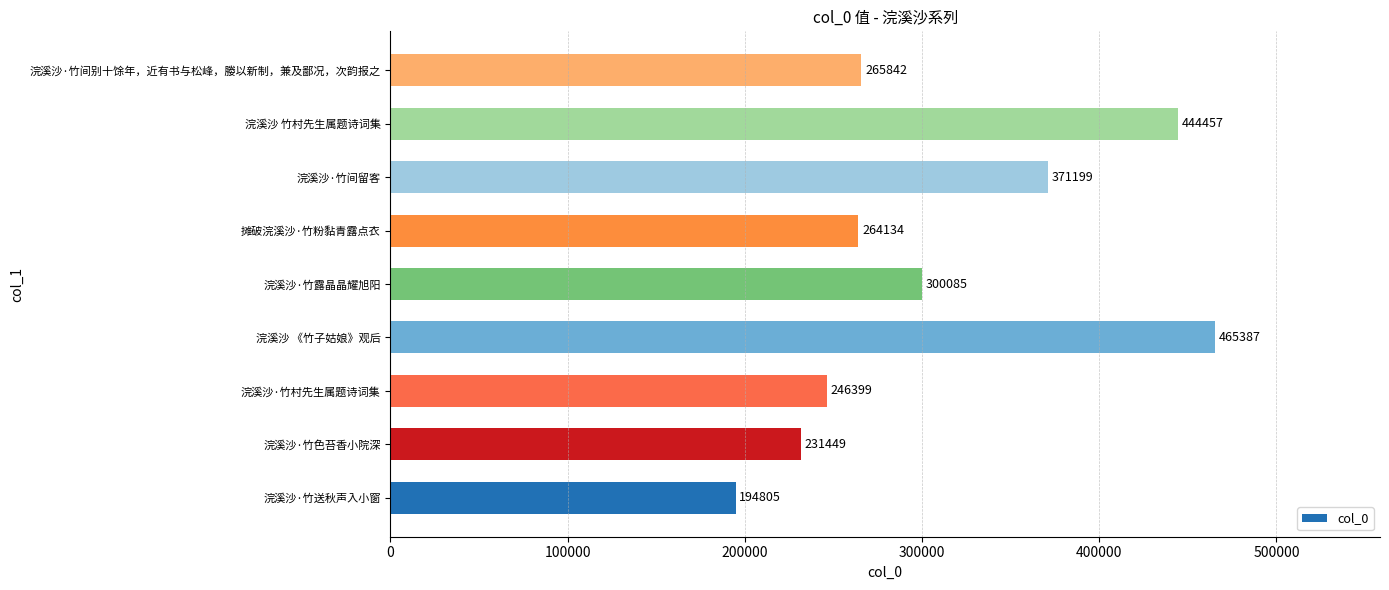

Are the bars horizontal?

Yes